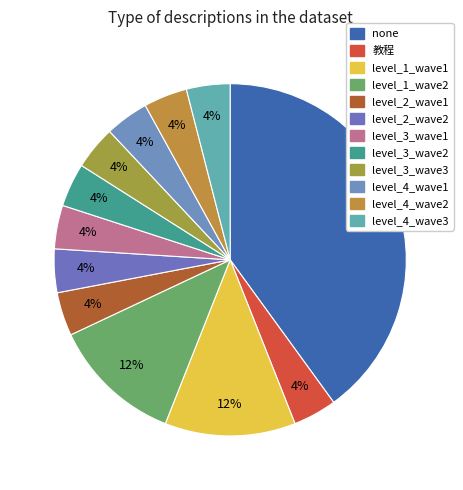

Which category has the smallest portion of the pie?

教程